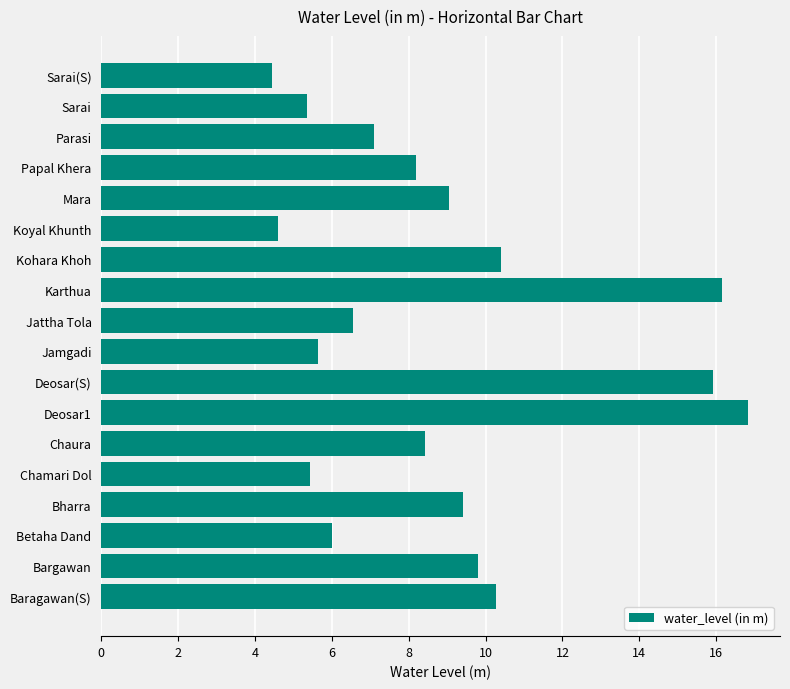

Between Bargawan and Chaura, which is larger?

Bargawan